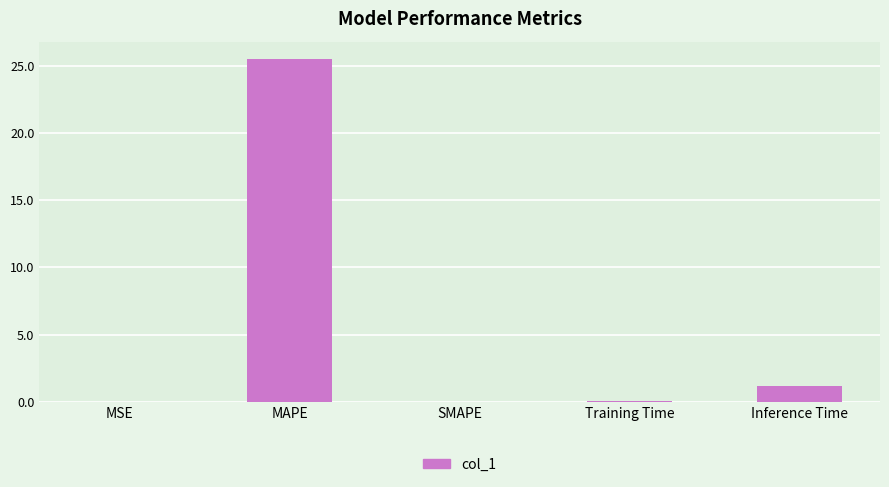

The value at SMAPE is 13.1. True or false?

False